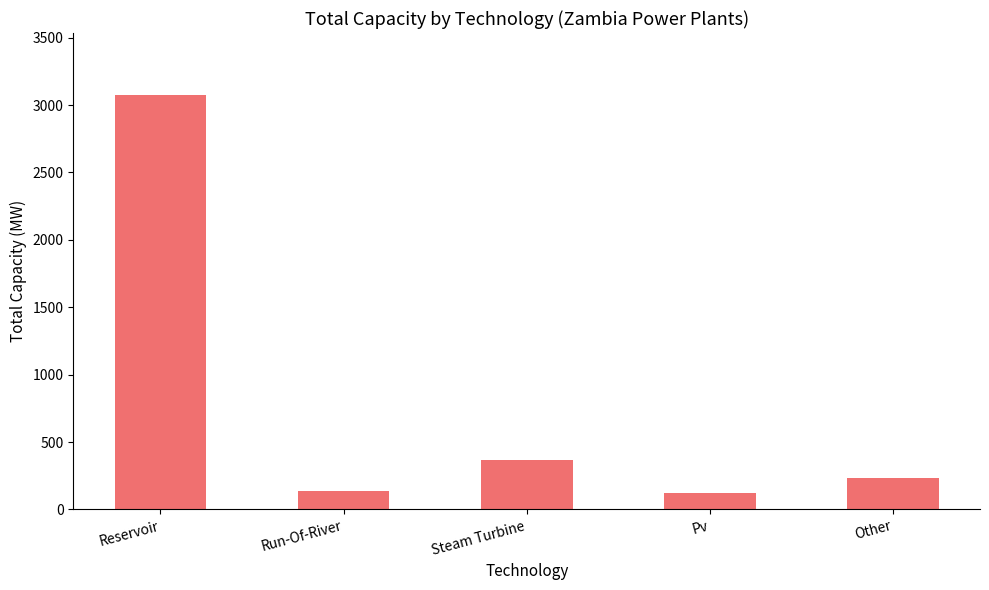

Does the chart contain stacked bars?

No